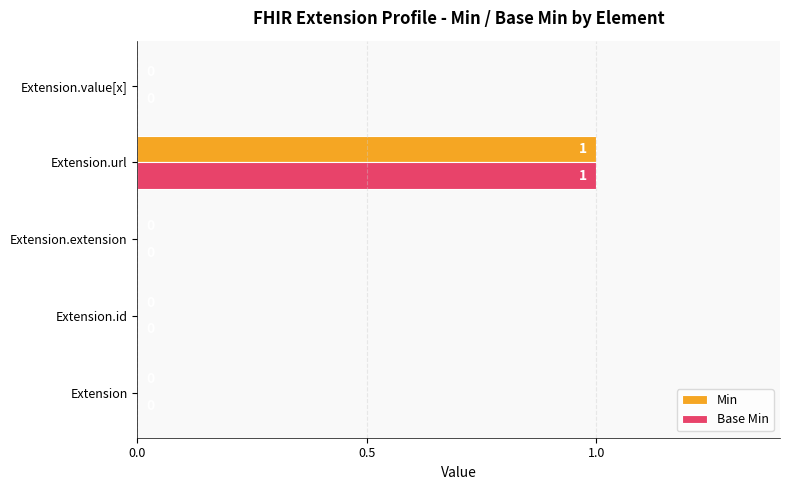

What are all the series names shown in the legend?

Min, Base Min